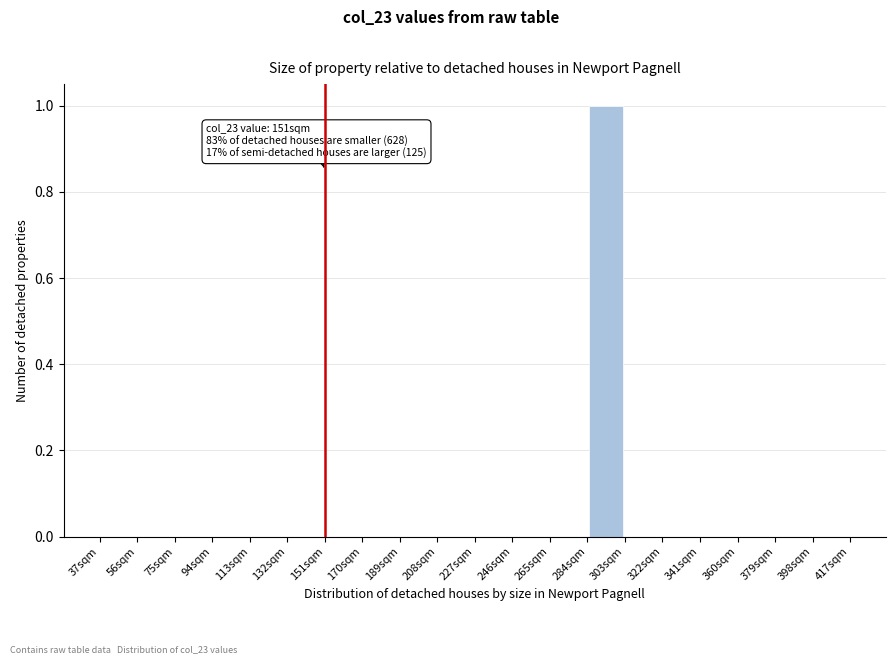

Which range on the x-axis has the tallest bar?

284 to 303